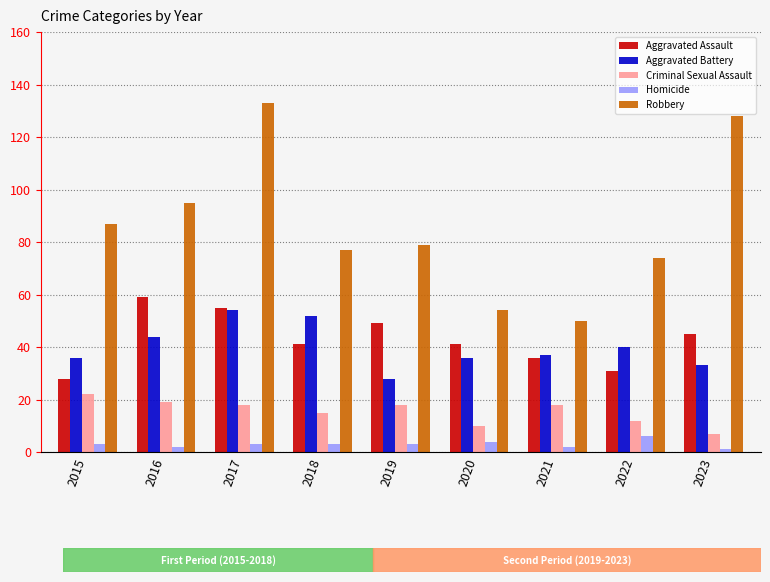

At which label does Criminal Sexual Assault first exceed 18?

2015